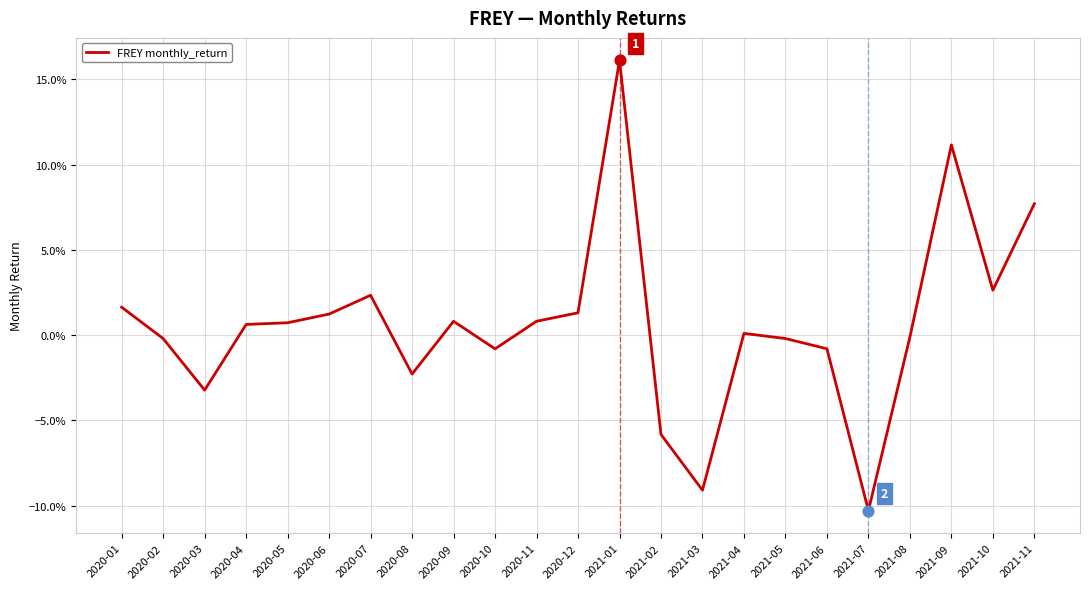

Between 2020-07 and 2020-02, which is larger?

2020-07